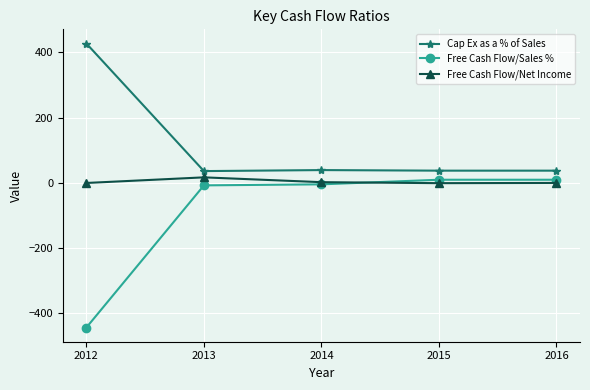

The Free Cash Flow/Sales % series shows -7.8 at 2013. True or false?

True